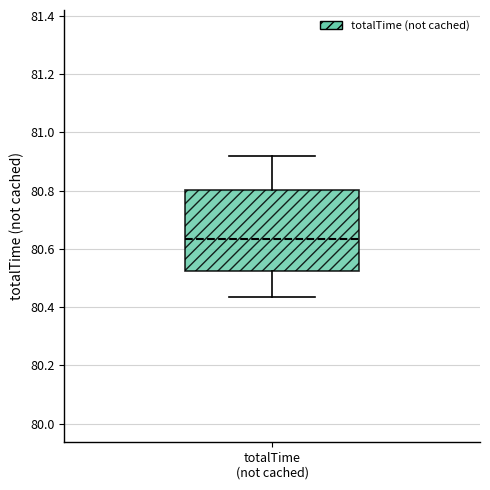

Transcribe this box plot: give where the median line is, the range the box spans, and where the two whiskers end, as read against the y-axis. The values are not printed on the chart, so give them approximately, as read against the axis.

median 80.64, box 80.52 to 80.80, whiskers 80.44 to 80.92